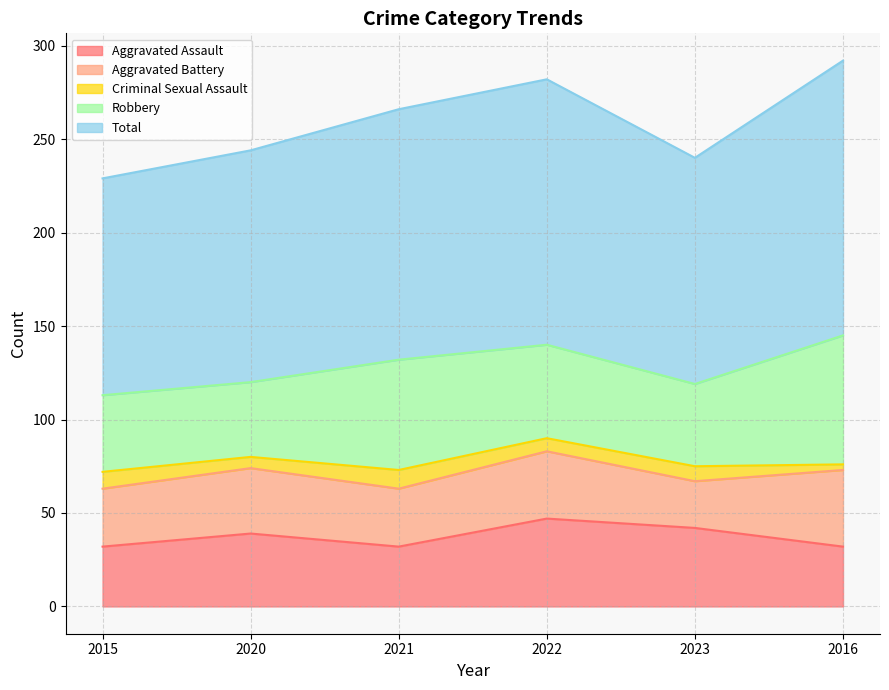

How many values in the Criminal Sexual Assault series are below 8?

3